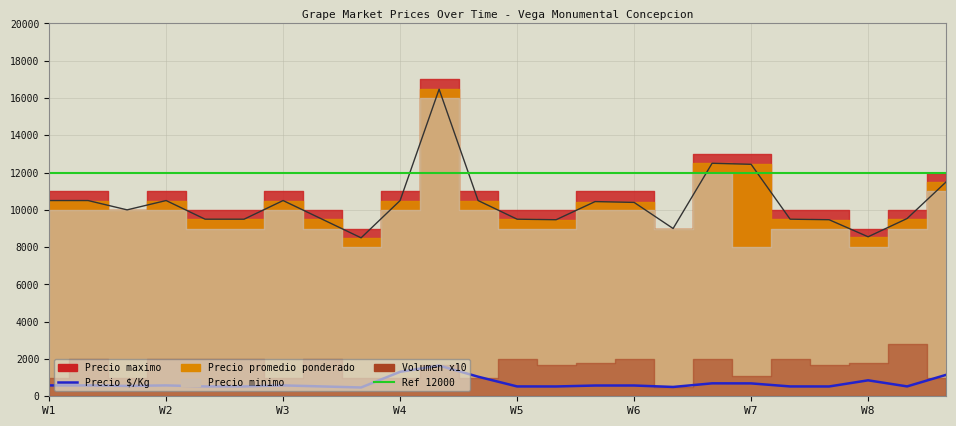

What is the highest value of the Precio minimo series?

16000